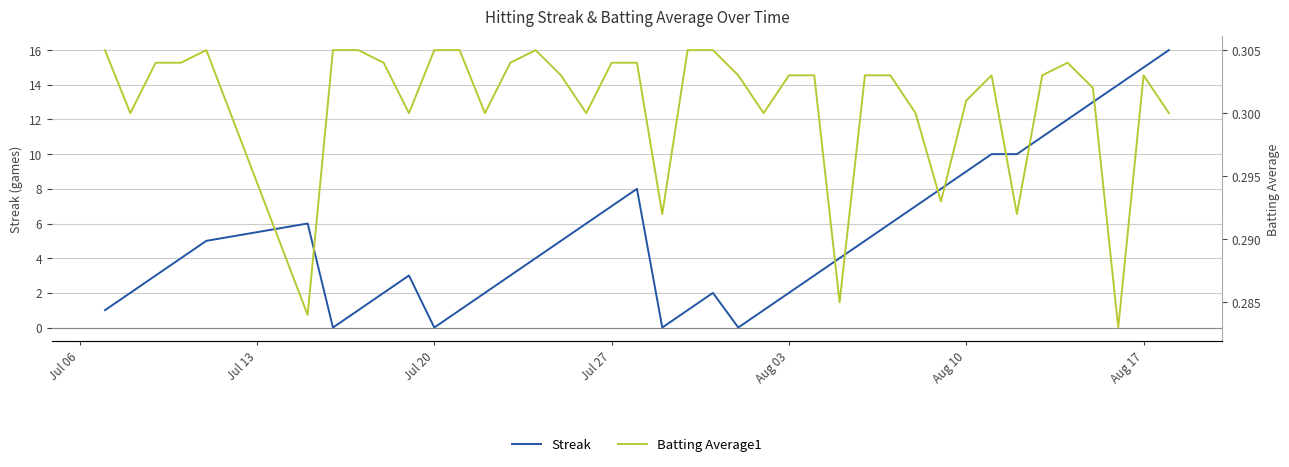

Does the chart display data point markers on the line(s)?

No